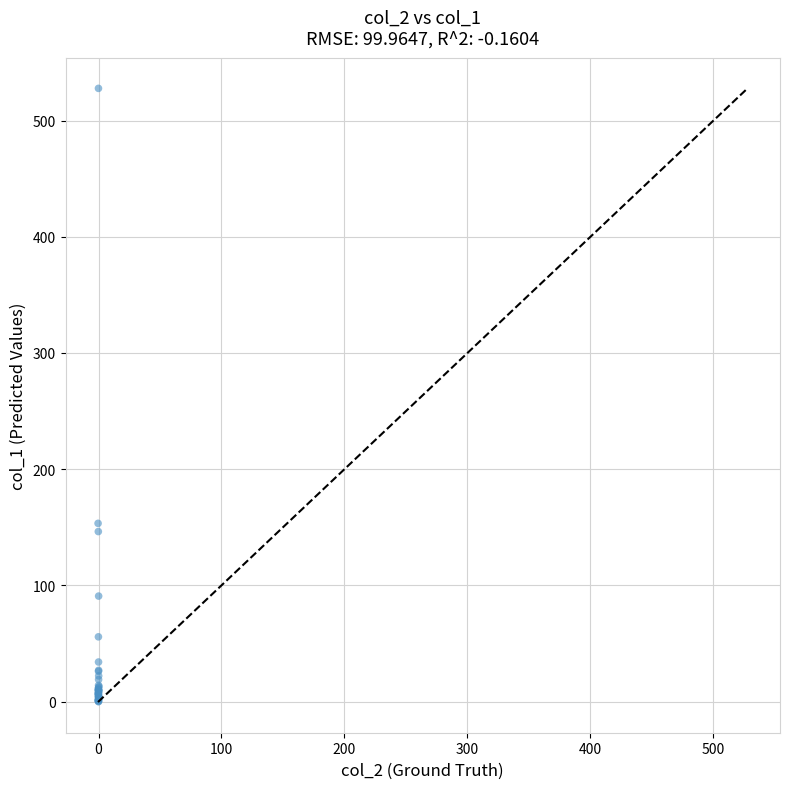

What Y value in the scatter plot is closest to 263?

153.4